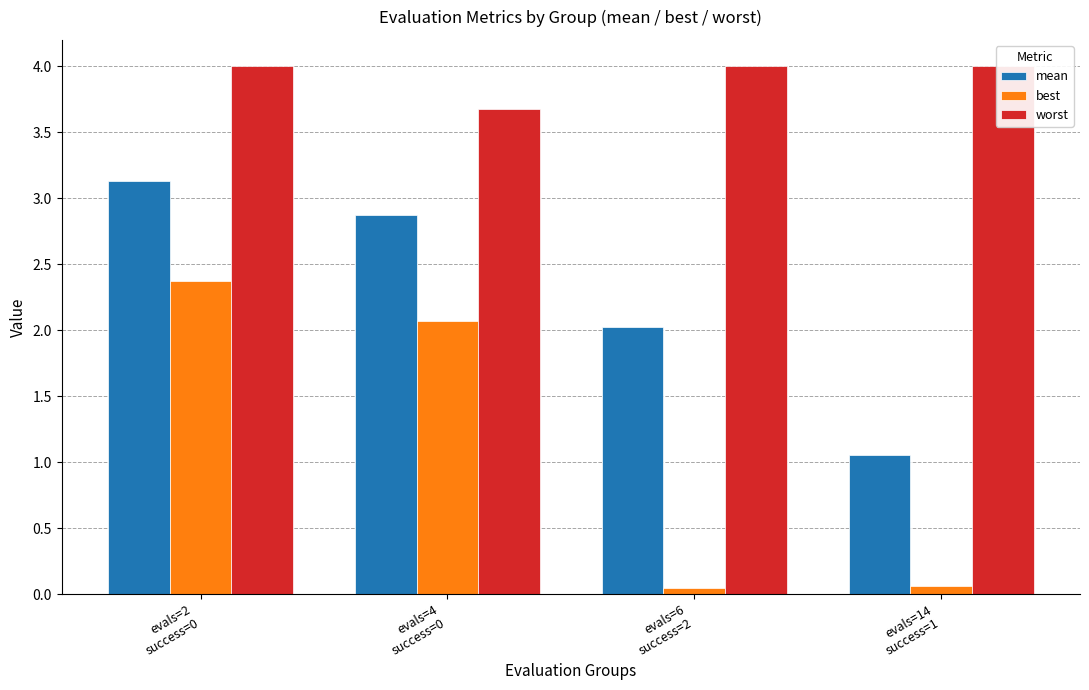

At which label does mean first exceed 2?

evals=2
success=0